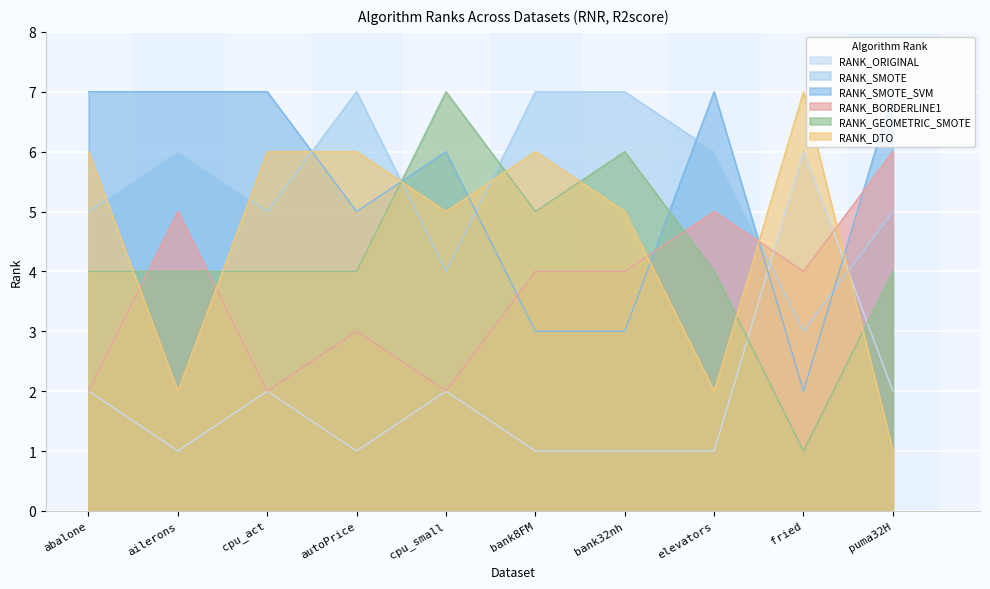

The RANK_BORDERLINE1 series shows 4 at puma32H. True or false?

False